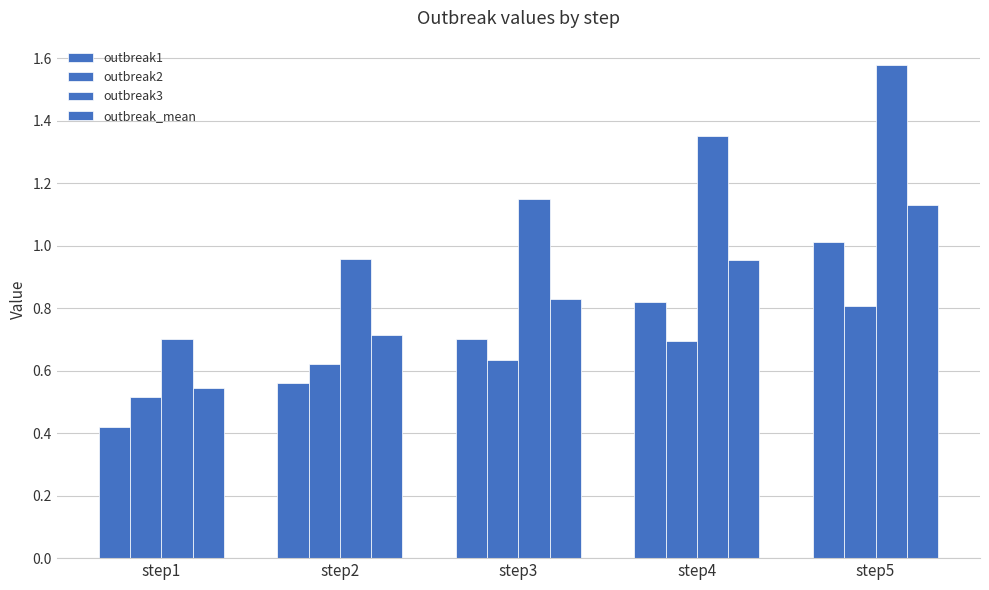

At which category is the sum across all series the highest?

step5